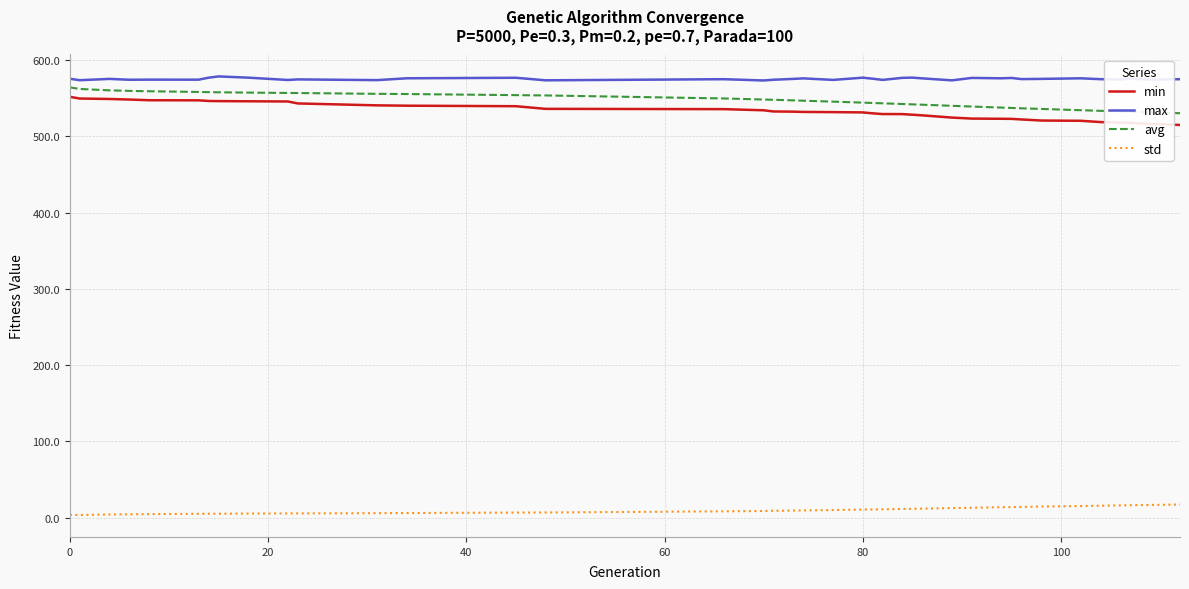

True or false: min and max cross at least once.

False